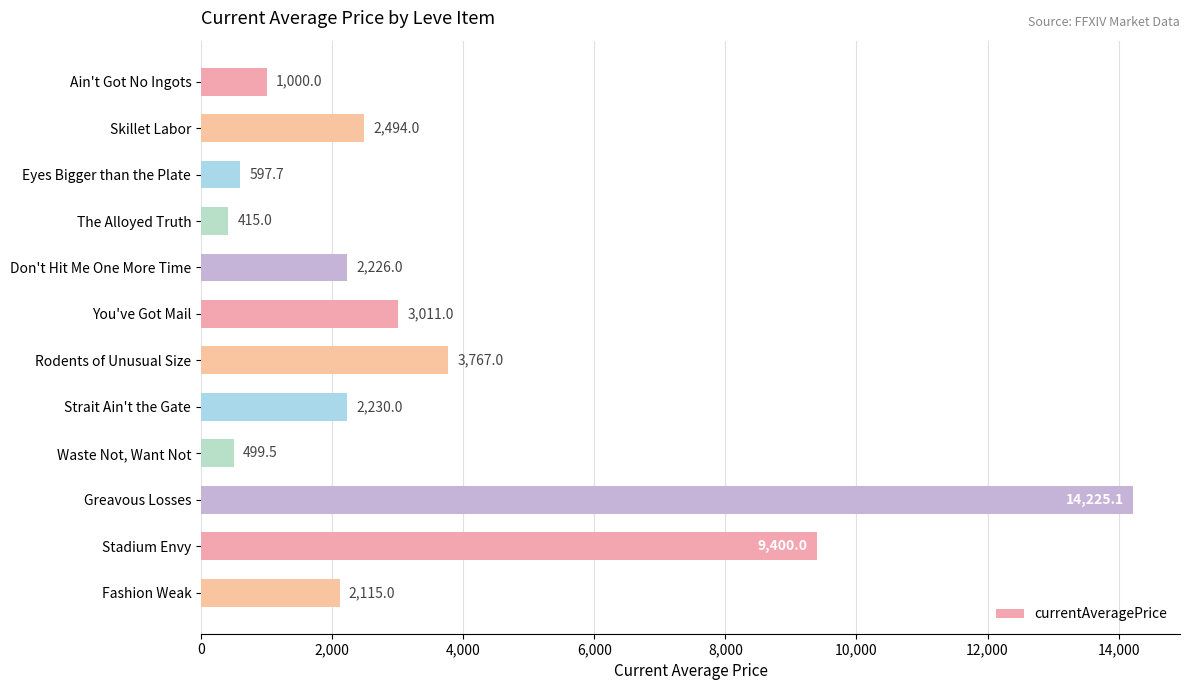

What is the average value?

3498.4